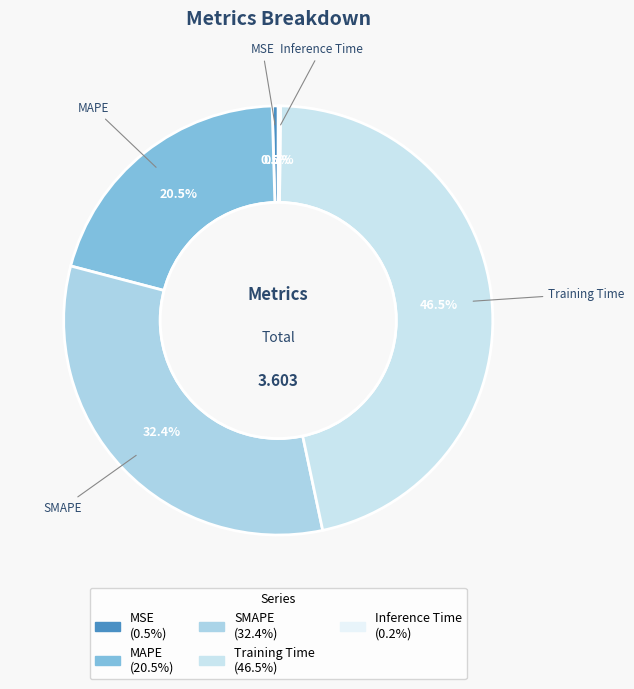

Is there a majority slice in this chart?

No